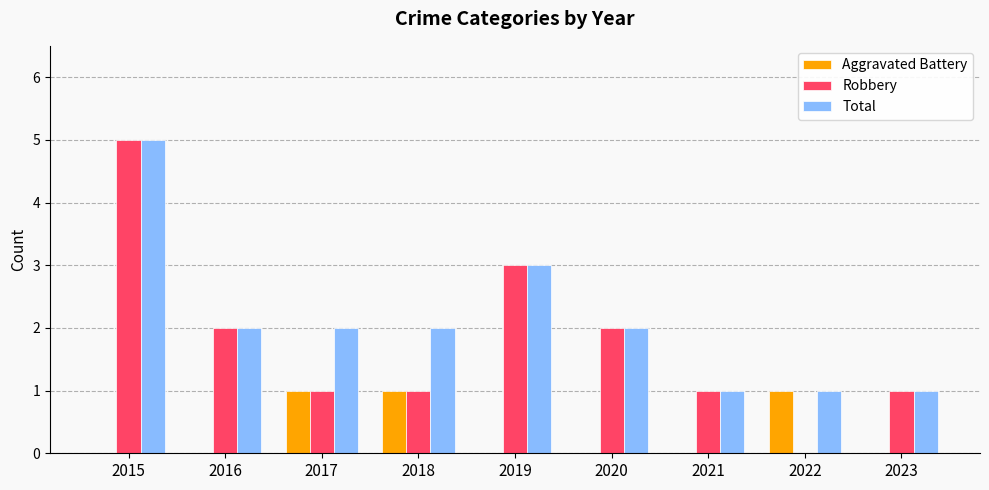

Is it true that Robbery equals 2 at 2020?

True